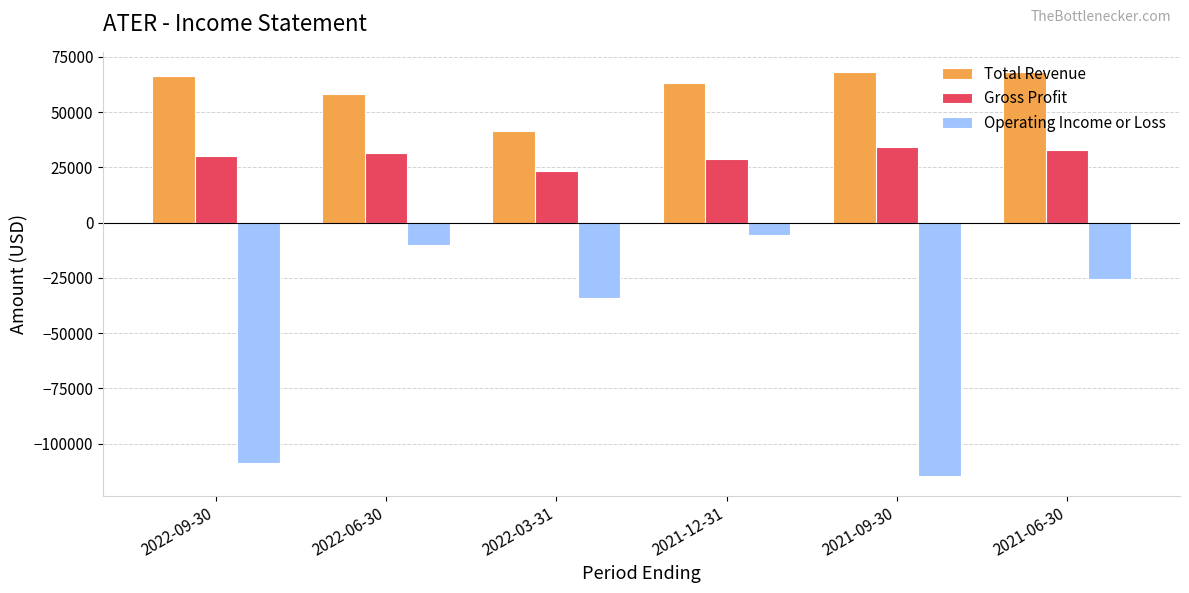

The value of Total Revenue at 2022-09-30 is 66300. True or false?

True